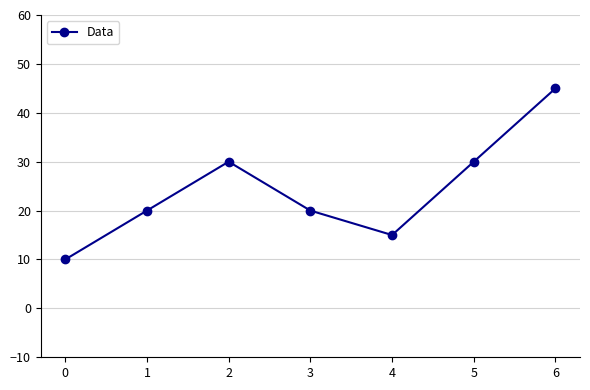

The value at 0 is 10. True or false?

True